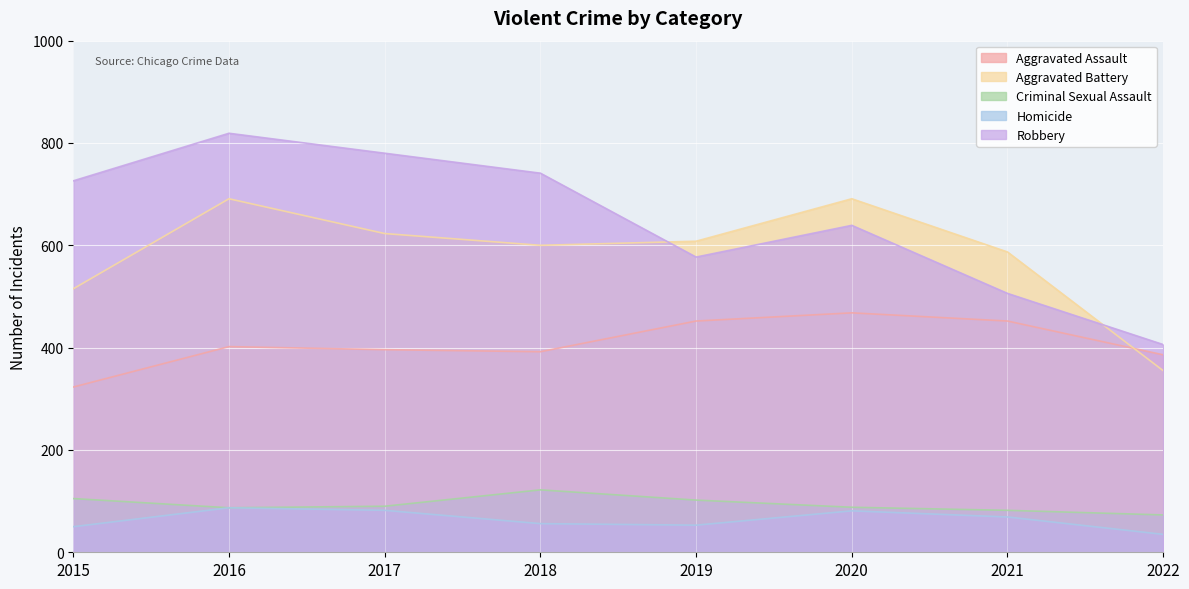

What is the average value of the Homicide series?

64